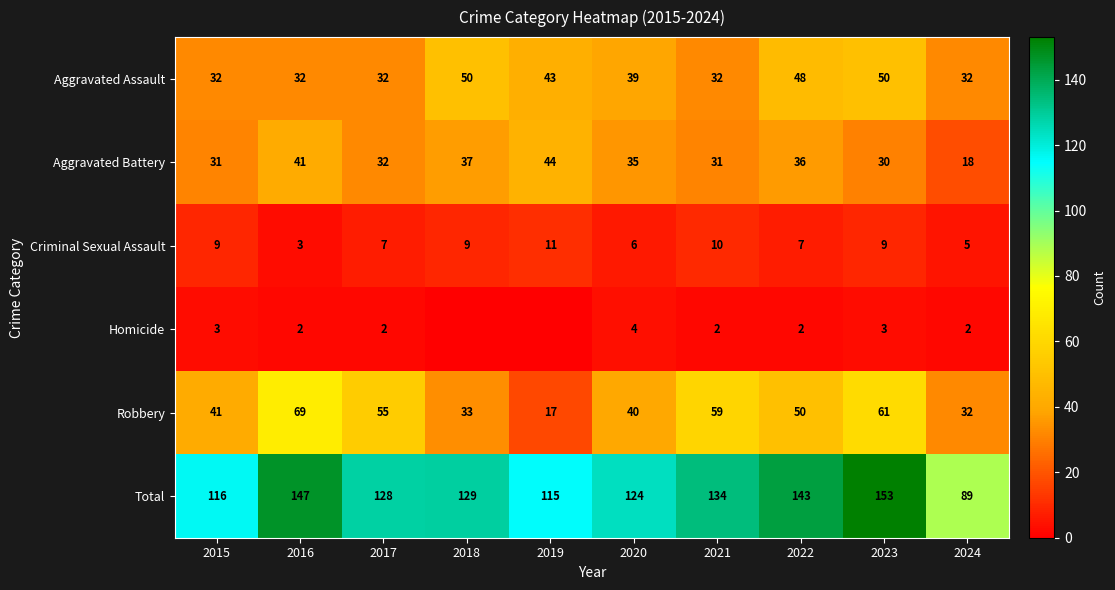

How many data points in Criminal Sexual Assault are less than 9?

5